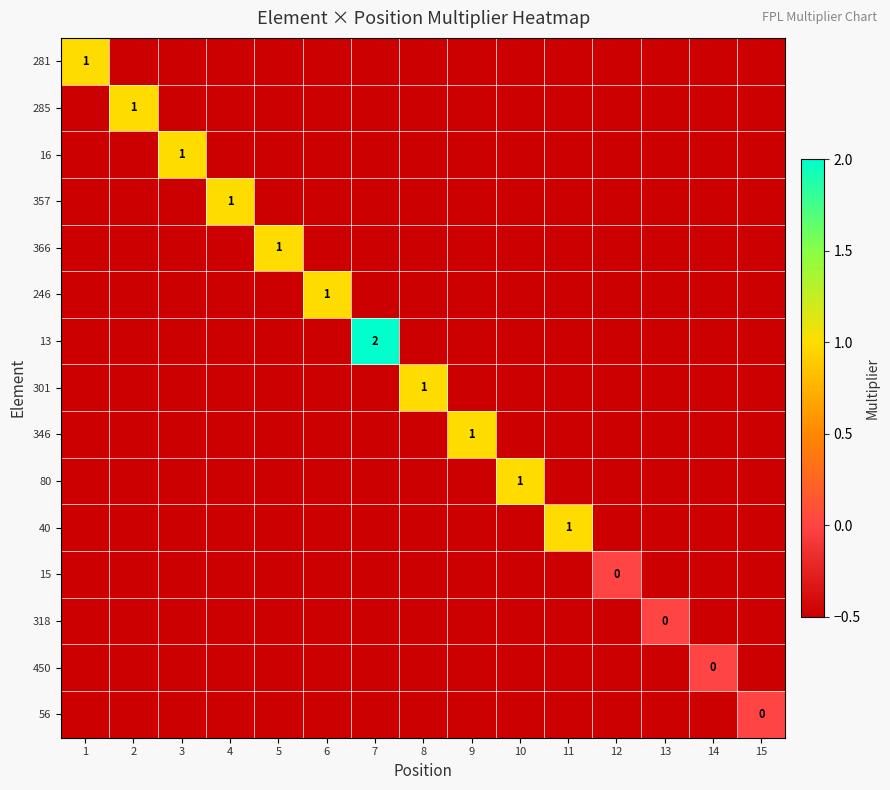

What is the difference between the highest and lowest values at 8?

1.5